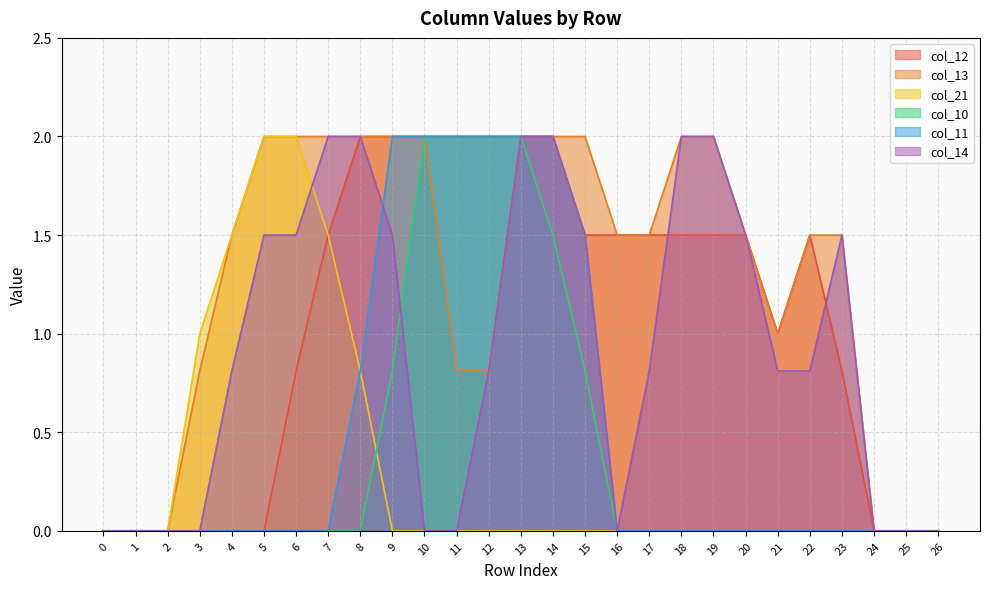

At which category is the sum across all series the highest?

13